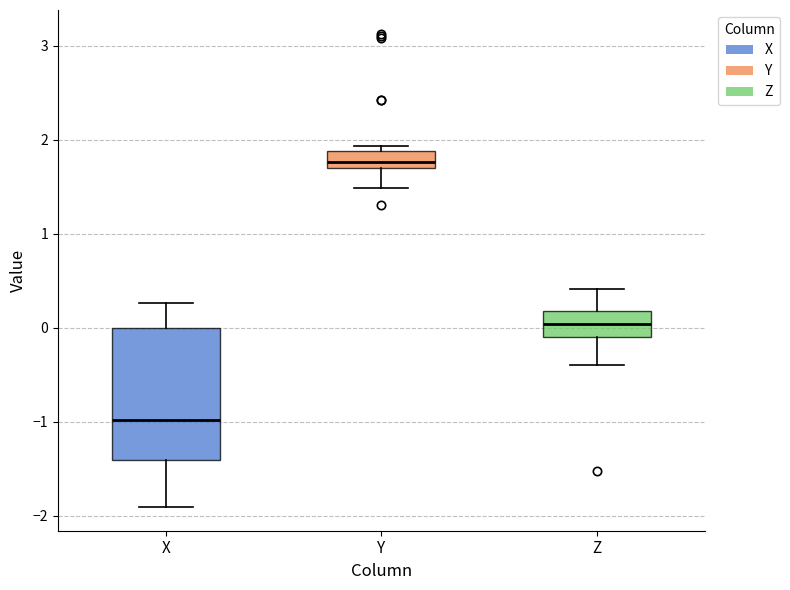

Which box has the lowest median line?

X